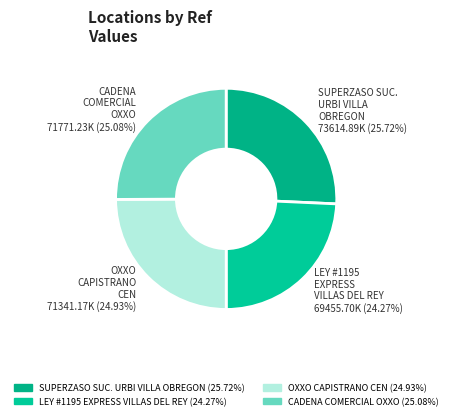

Which slice is the smallest?

LEY - #1195 -  EXPRESS VILLAS DEL REY